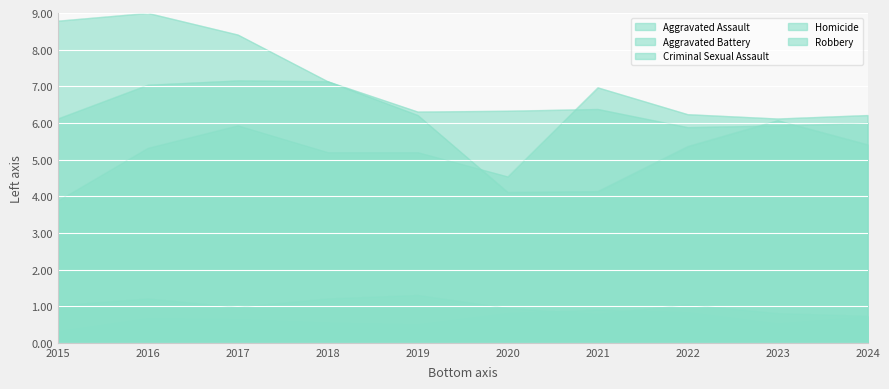

What is the greatest value displayed?

9.0